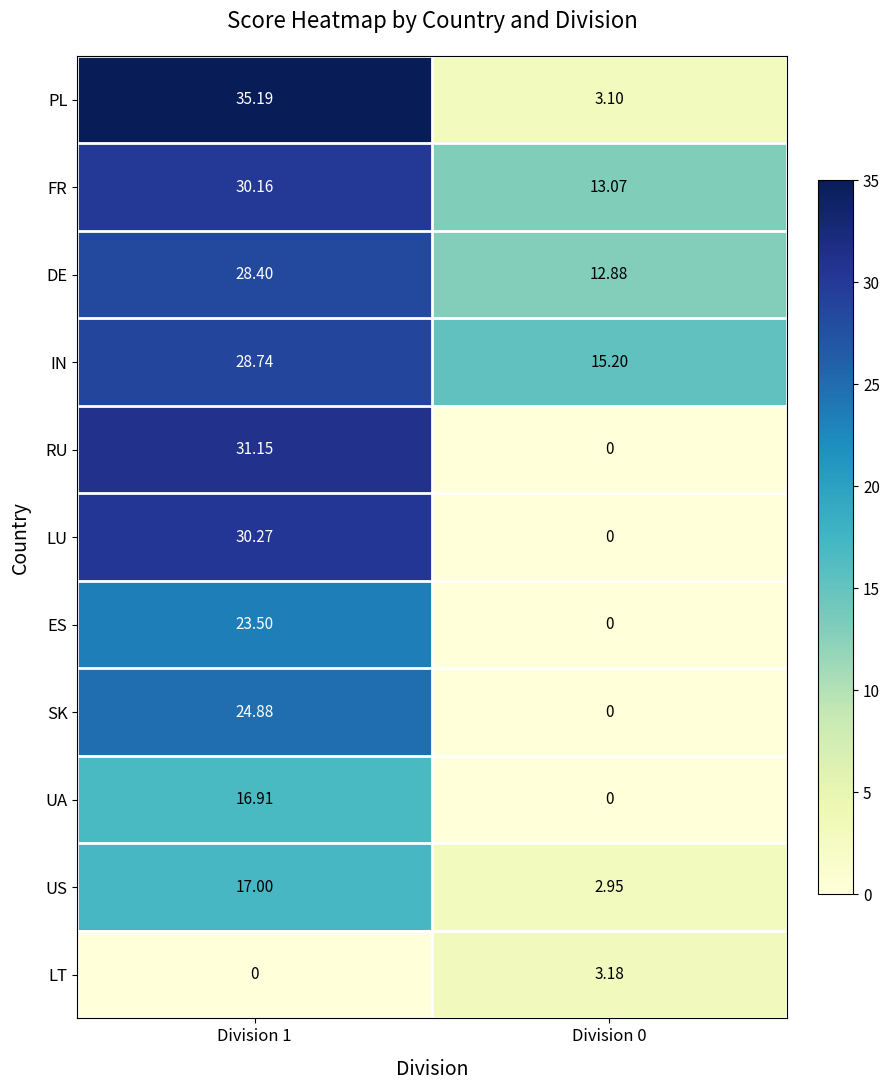

Which series has the widest spread of values?

PL